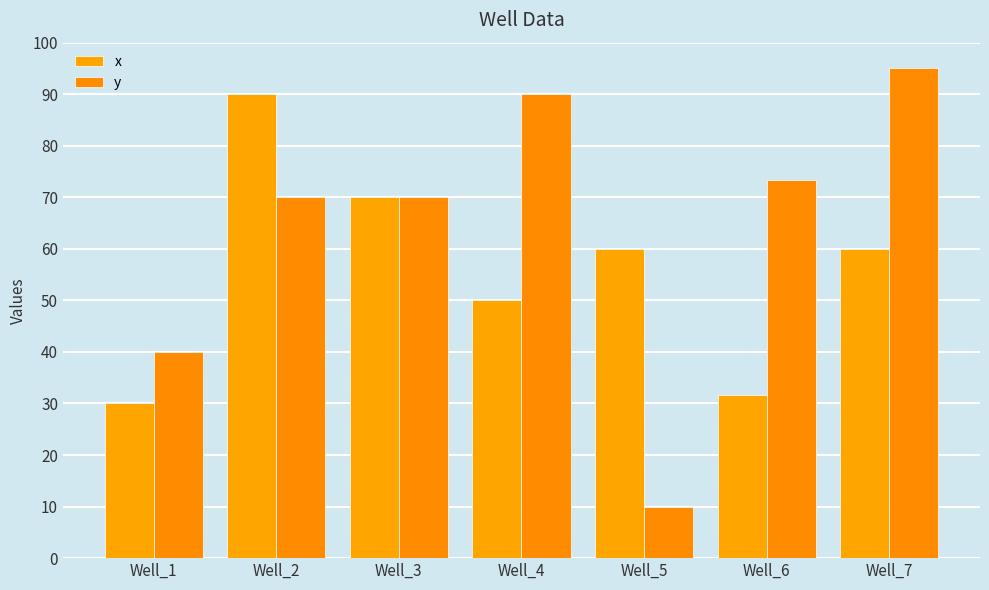

What is the difference between the second highest and second lowest values in the y series?

50.0